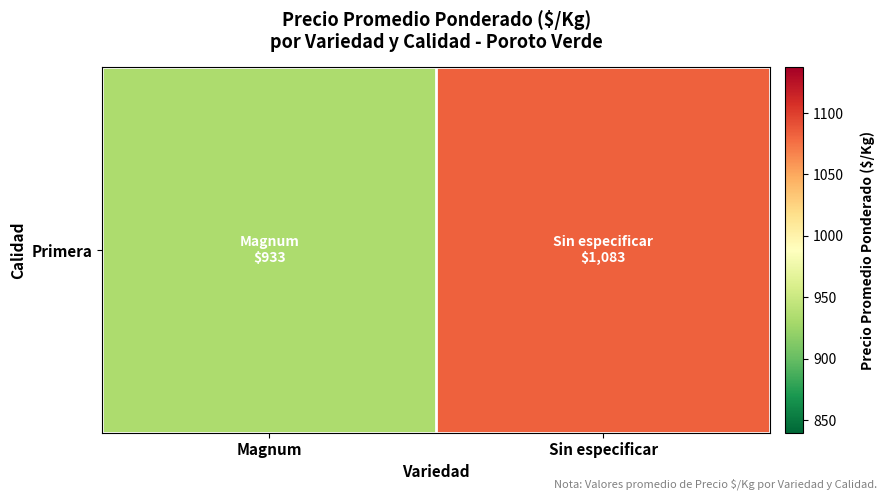

How many data points does each series have?

2